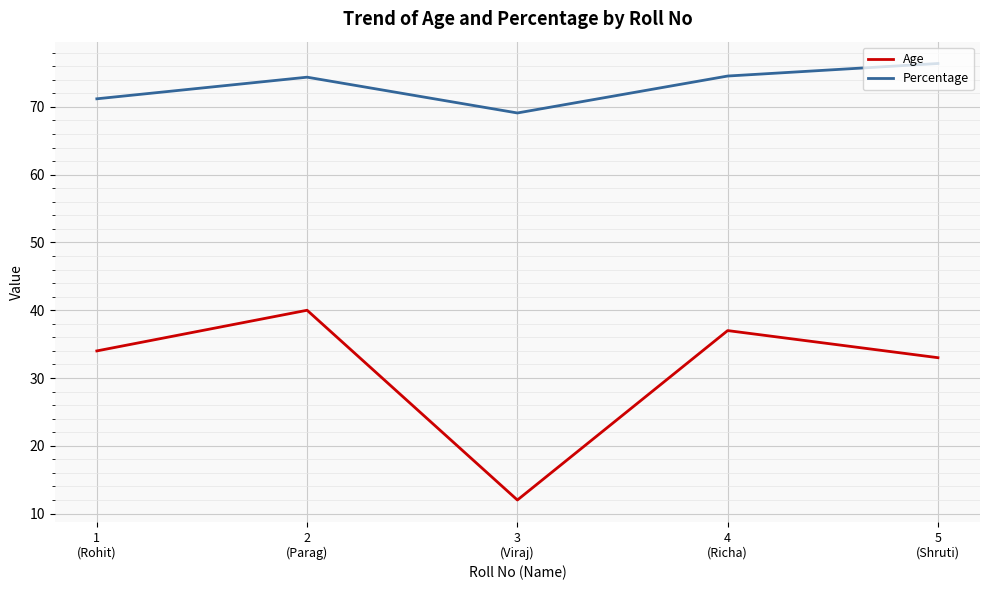

What is the sum of the Age values at 5
(Shruti) and 1
(Rohit)?

67.0